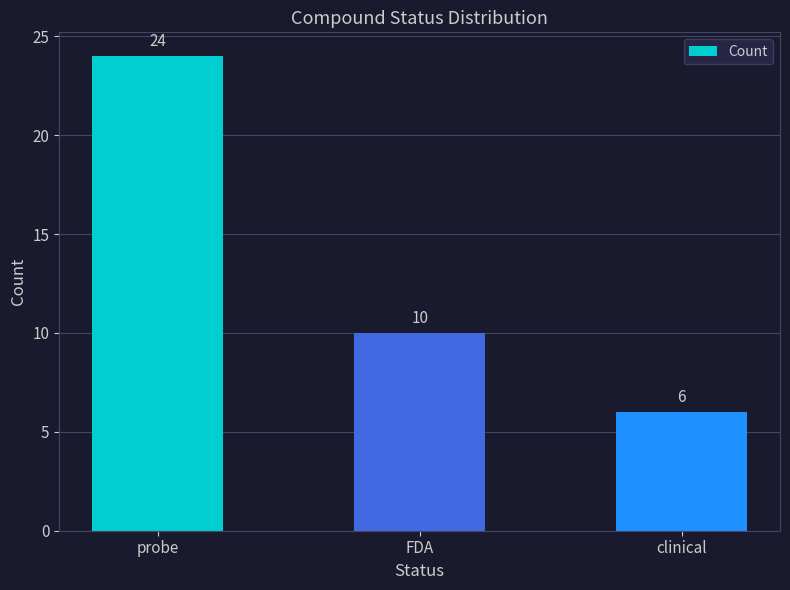

What is the change in value from probe to FDA?

-14